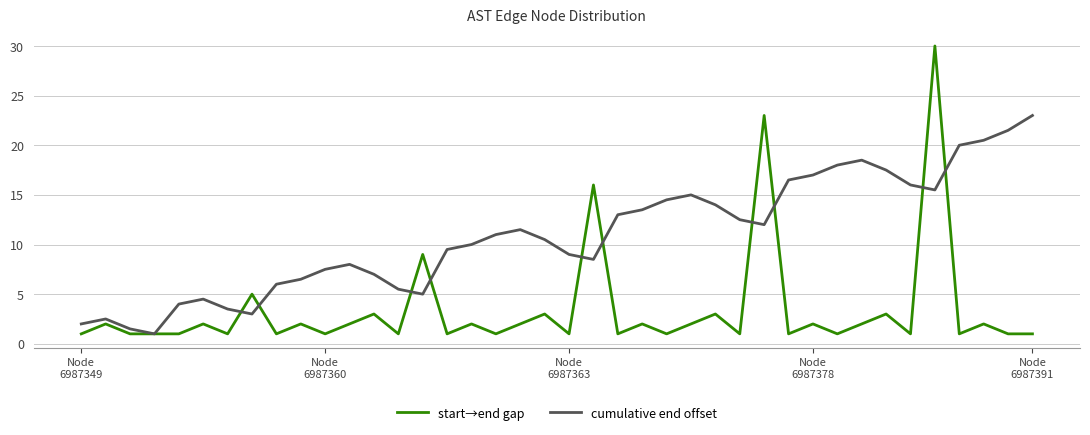

True or false: start→end gap has more than 0 points higher than both neighbors.

True